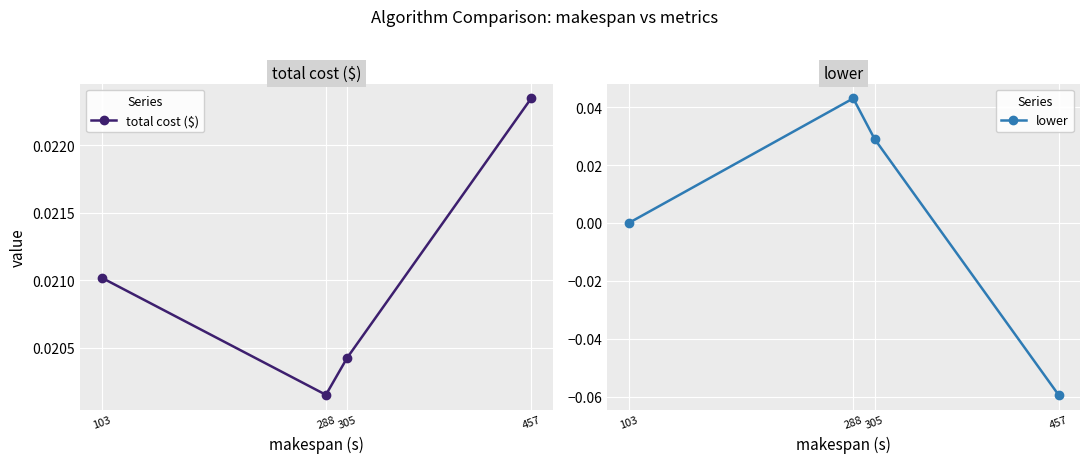

Which series has the largest total across all categories?

total cost ($)